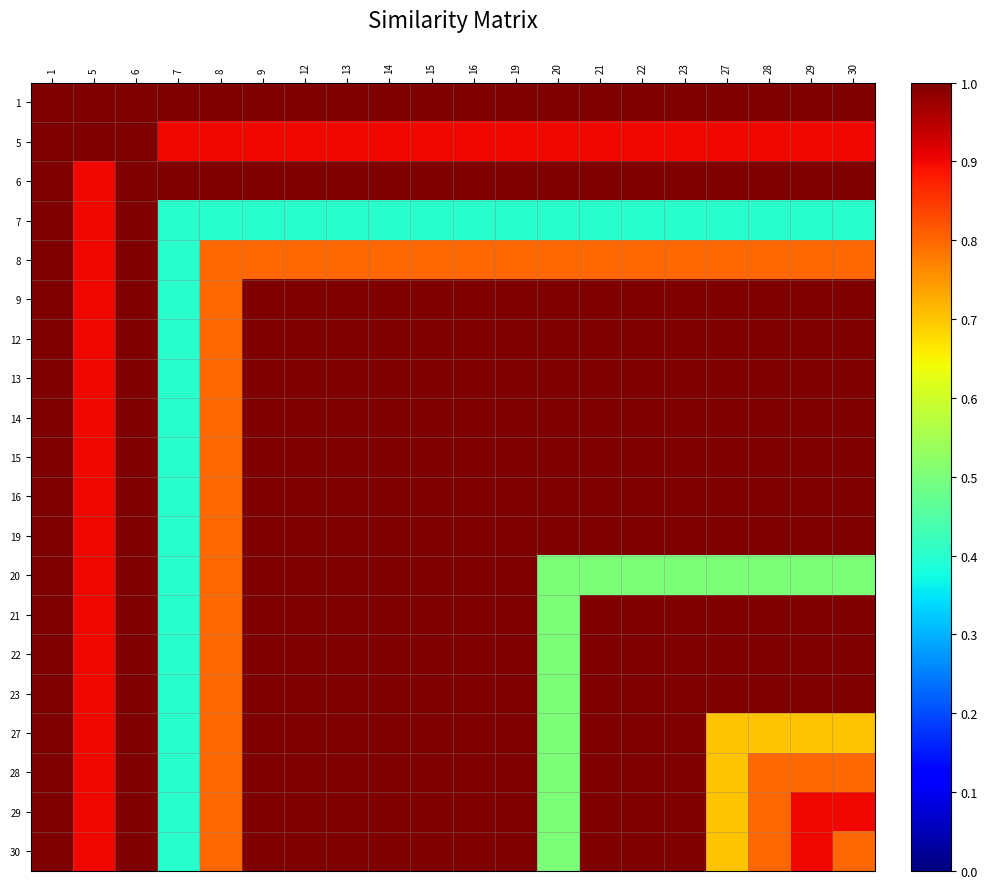

The value of 28 at 8 is 1.1. True or false?

False